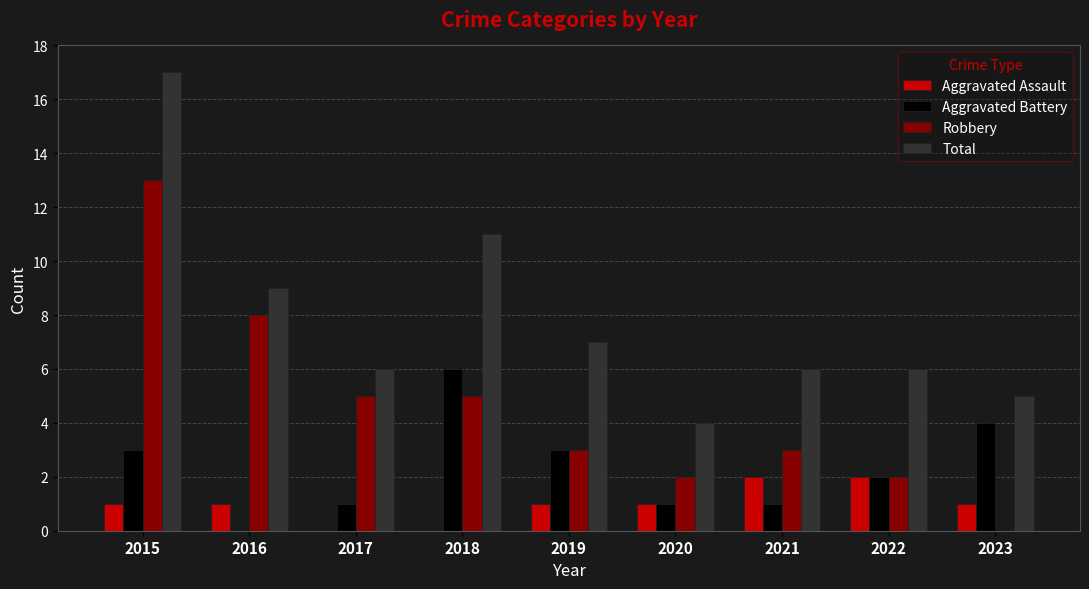

What is the total value across all series at 2021?

12